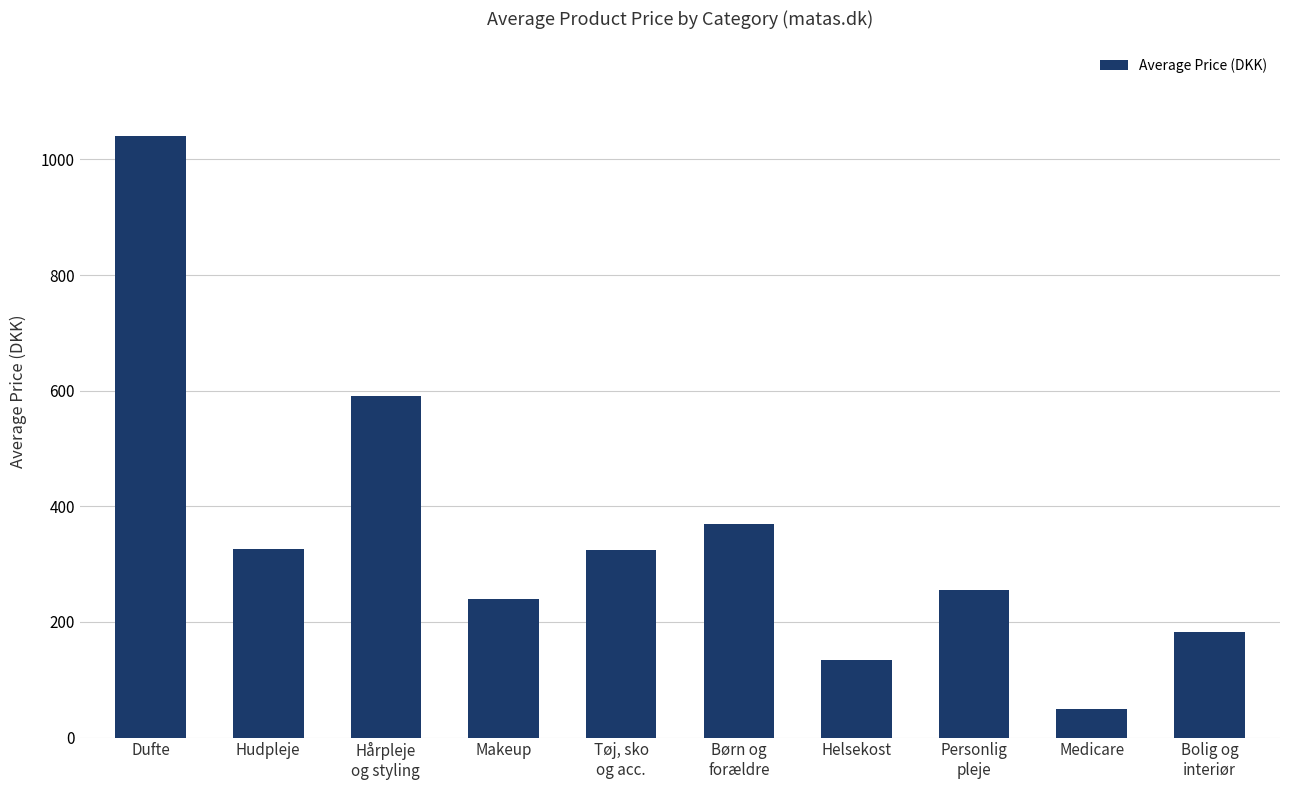

How many categories are shown in the chart?

10